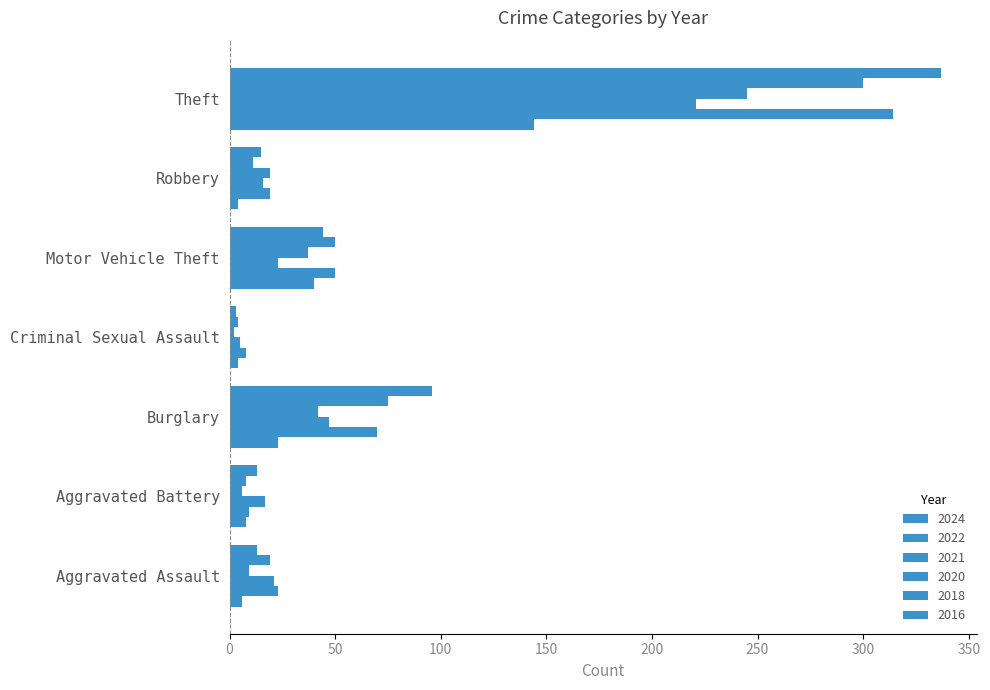

How many data points in 2022 are less than 23?

3